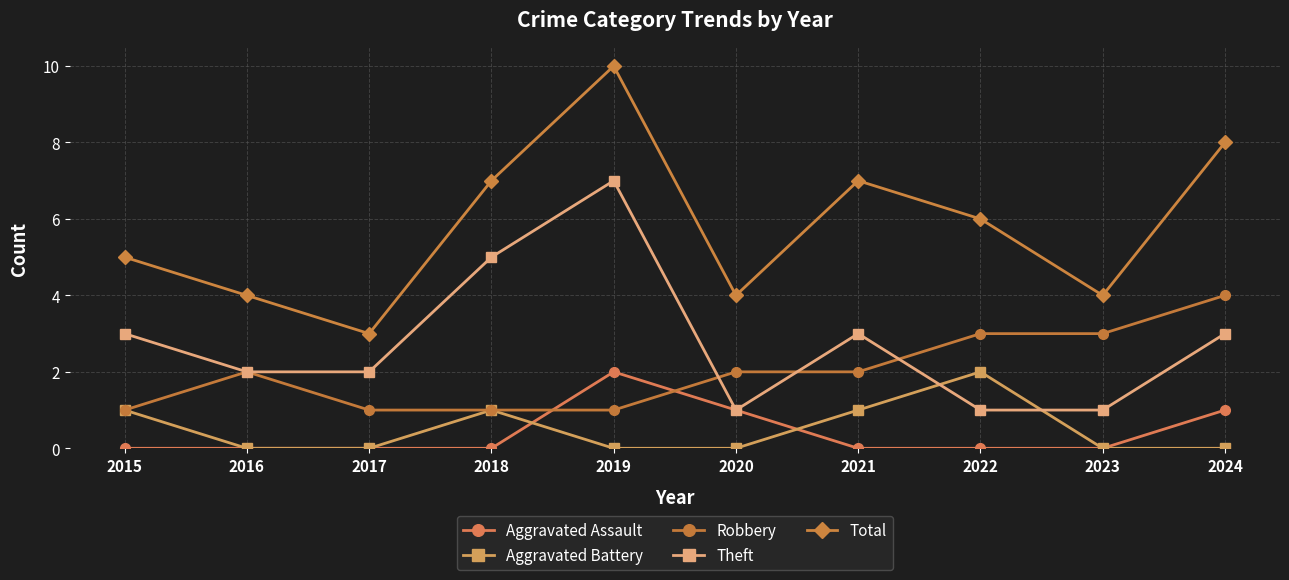

The value of Theft at 2017 is 2. True or false?

True